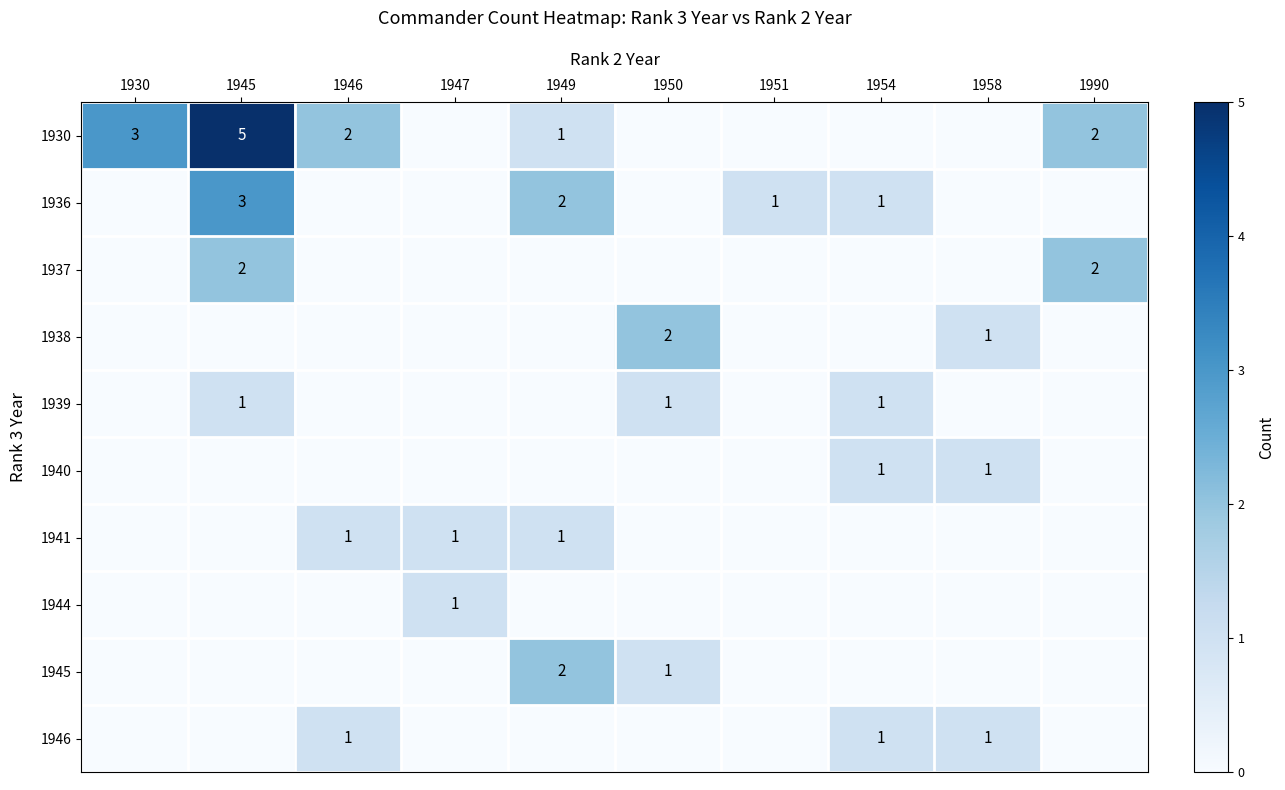

The 1930 series shows 3 at 1945. True or false?

False